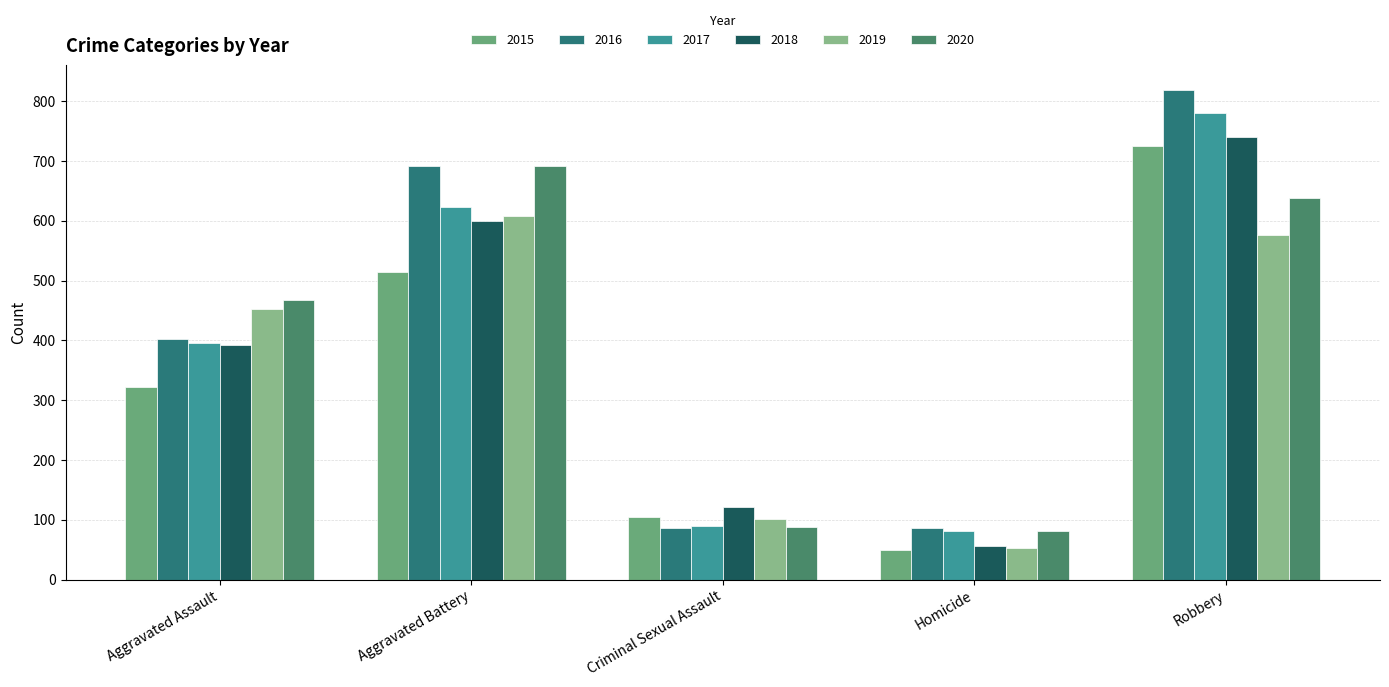

At which category does the chart reach its peak across all series?

Robbery